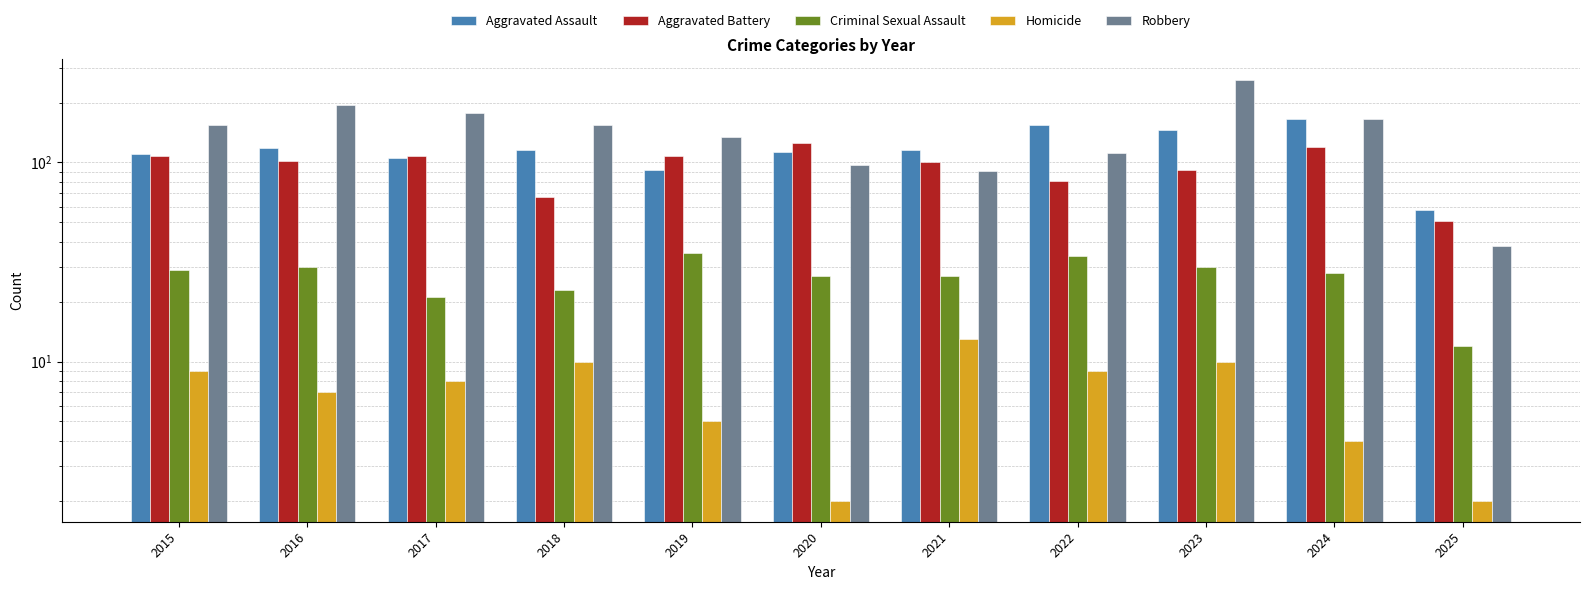

Rank the series by their maximum value, from highest to lowest.

Robbery, Aggravated Assault, Aggravated Battery, Criminal Sexual Assault, Homicide